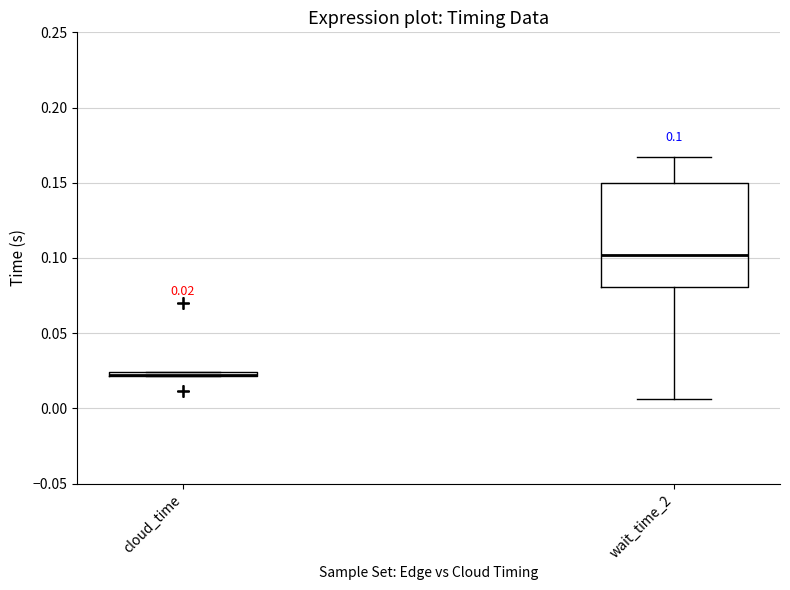

Which box is the tallest, from its lower edge to its upper edge?

wait_time_2